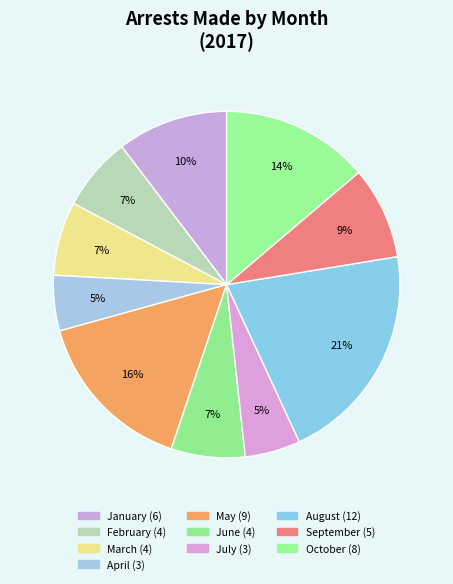

Do August and July together represent more than half of the pie?

No